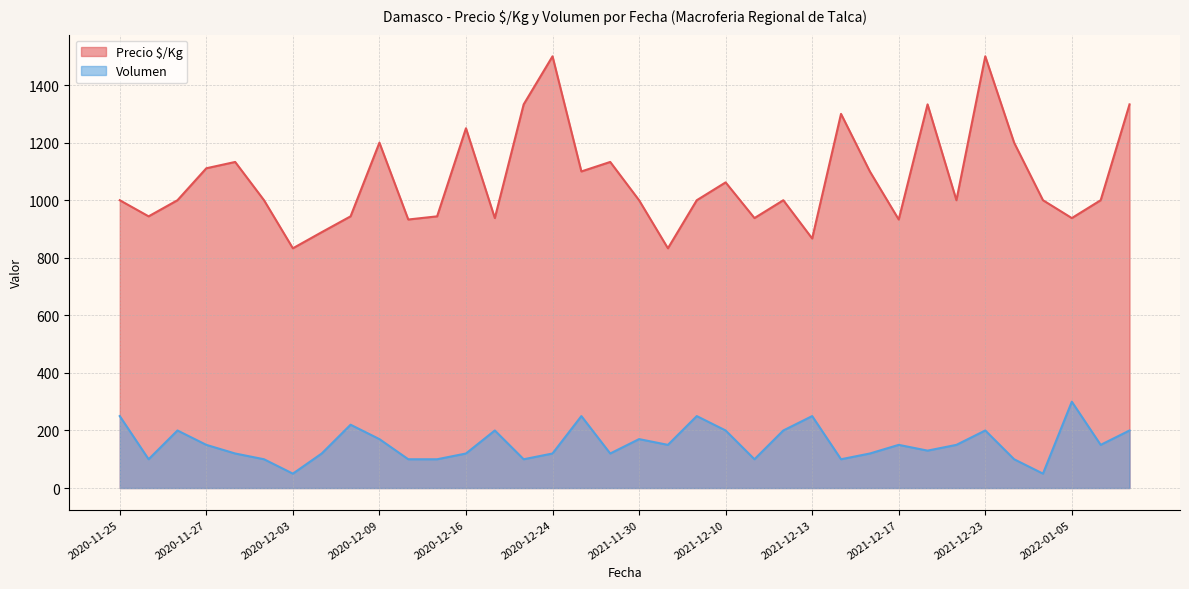

How many lines are shown in the chart?

2